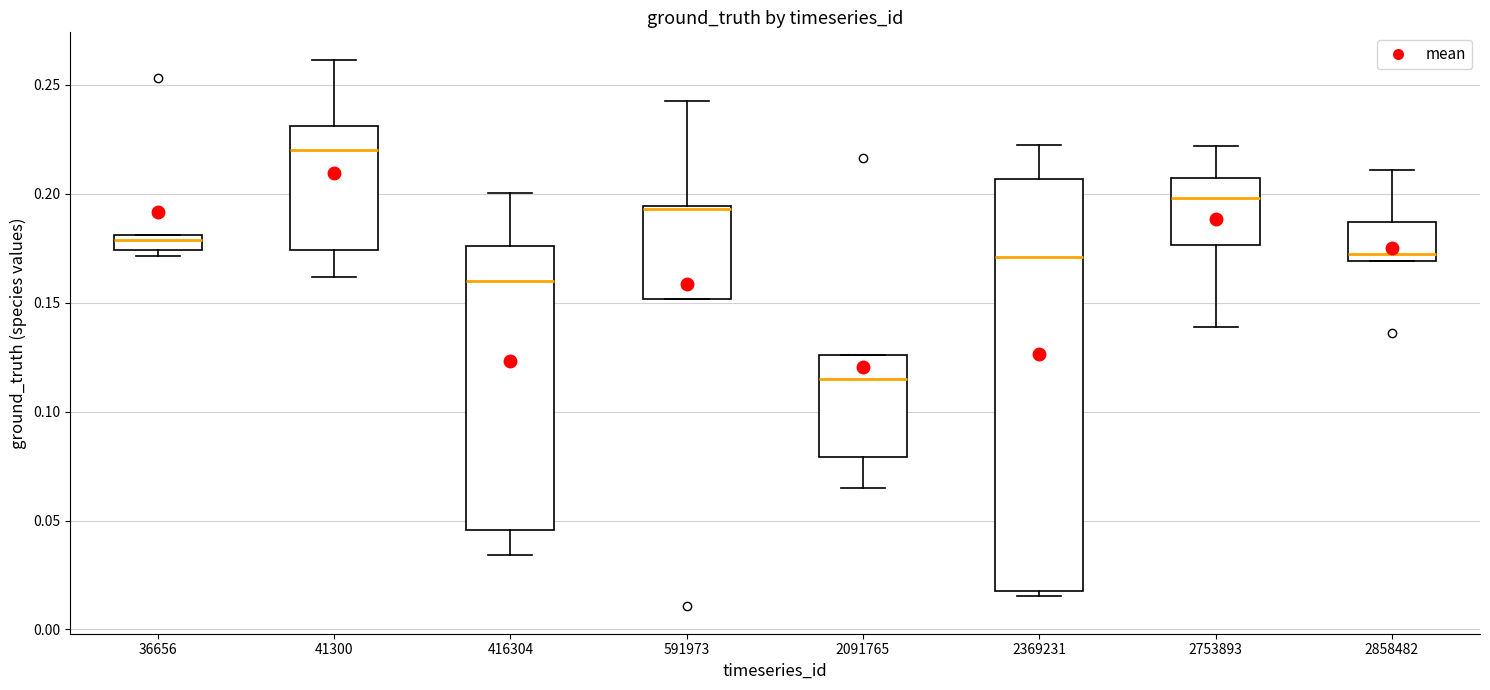

Where is the lower edge of the box at x = 36656 on the y-axis? The values are not printed on the chart, so give them approximately, as read against the axis.

0.175